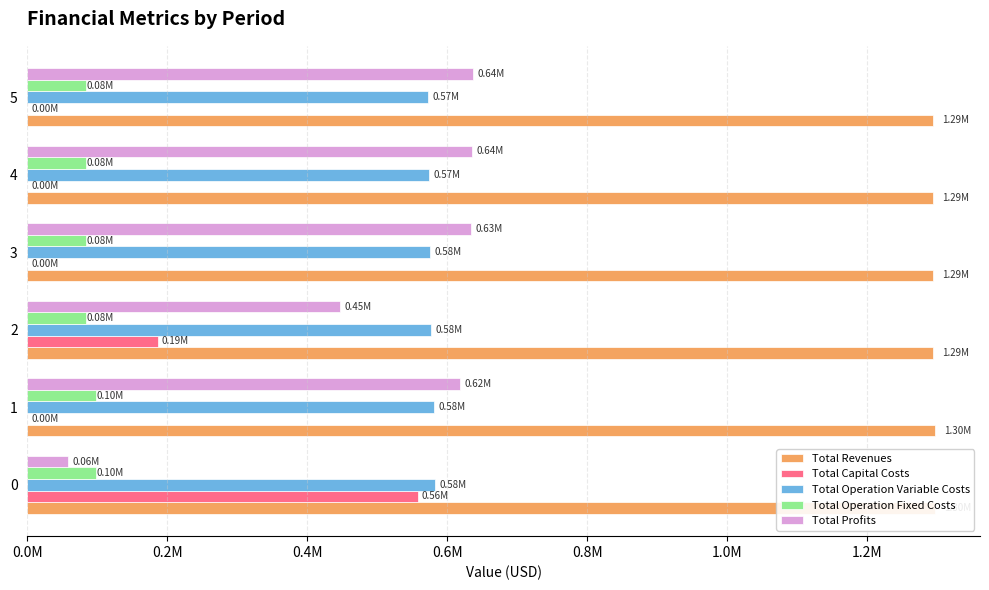

What are all the series names shown in the legend?

Total Revenues, Total Capital Costs, Total Operation Variable Costs, Total Operation Fixed Costs, Total Profits